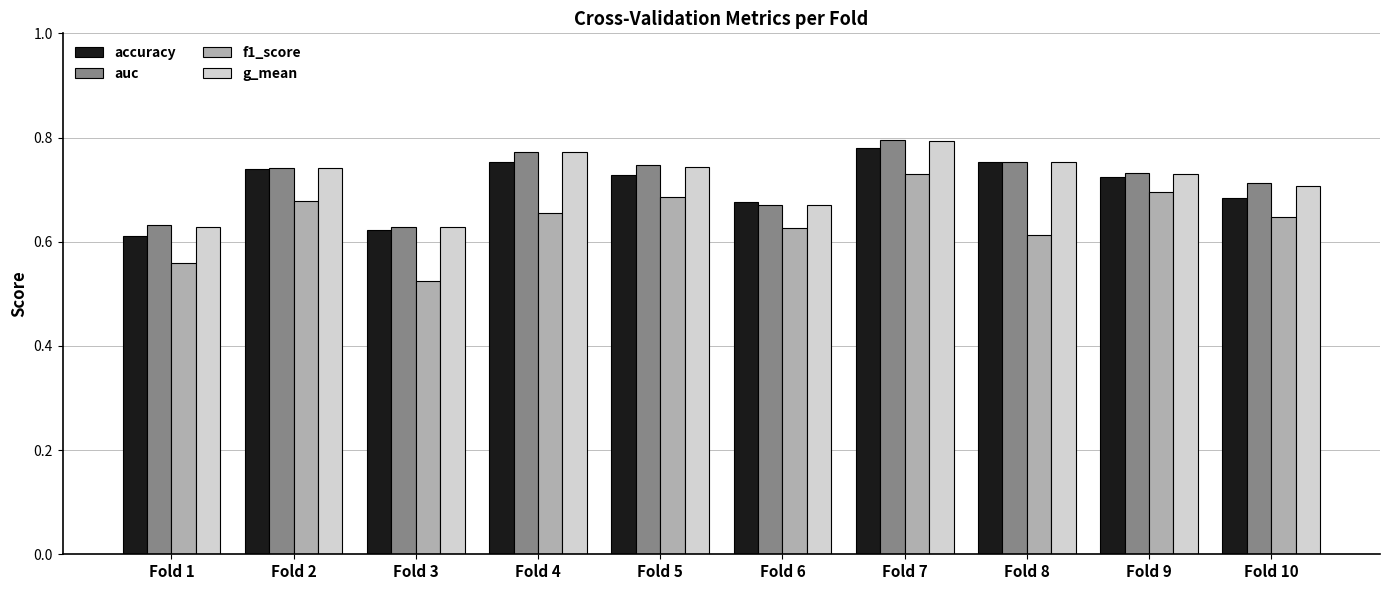

How many groups of bars are there?

10